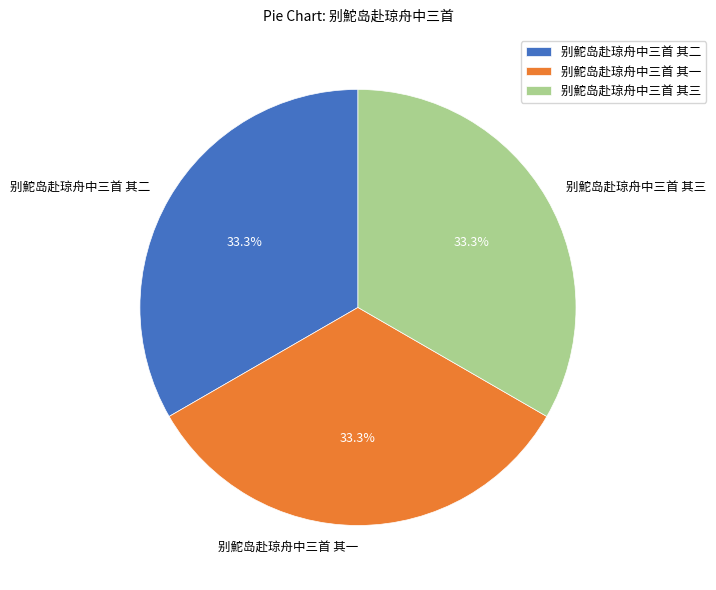

Does 别鮀岛赴琼舟中三首 其三 represent more than half of the total?

No